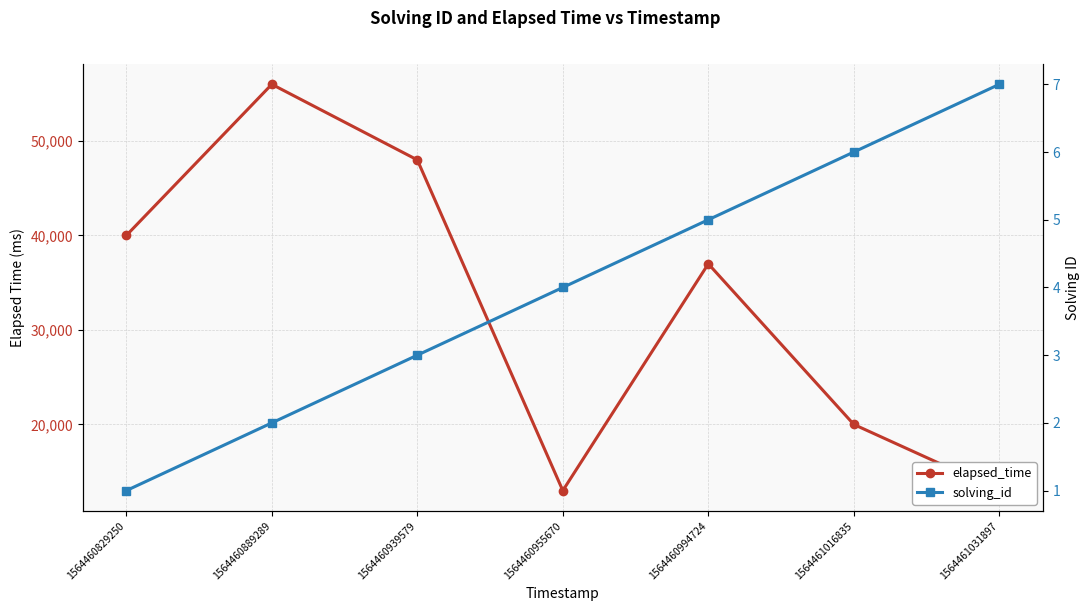

True or false: elapsed_time and solving_id cross at least once.

False